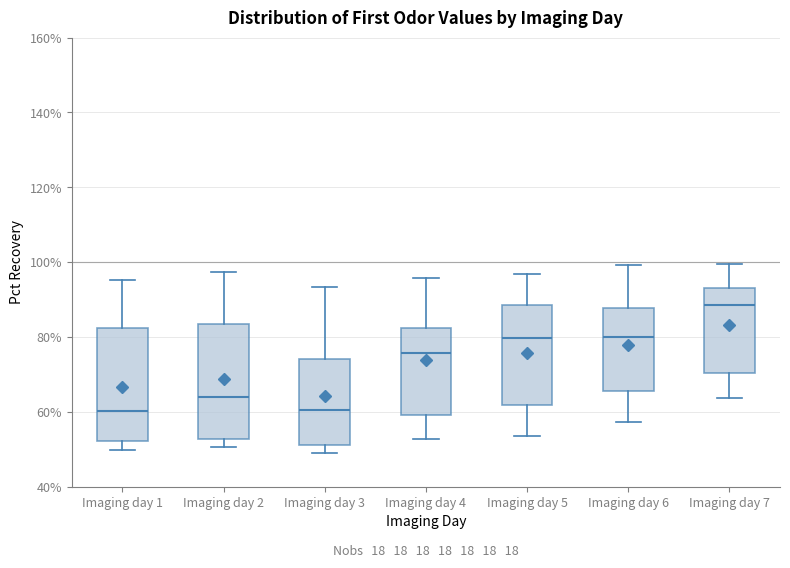

Reading left to right, transcribe this box plot: for each box, give where its median line is, the range the box spans, and where its two whiskers end, as read against the y-axis. The values are not printed on the chart, so give them approximately, as read against the axis.

Imaging day 1: median 60, box 52 to 82, whiskers 50 to 96
Imaging day 2: median 64, box 52 to 84, whiskers 50 to 98
Imaging day 3: median 60, box 52 to 74, whiskers 48 to 94
Imaging day 4: median 76, box 60 to 82, whiskers 52 to 96
Imaging day 5: median 80, box 62 to 88, whiskers 54 to 96
Imaging day 6: median 80, box 66 to 88, whiskers 58 to 100
Imaging day 7: median 88, box 70 to 94, whiskers 64 to 100